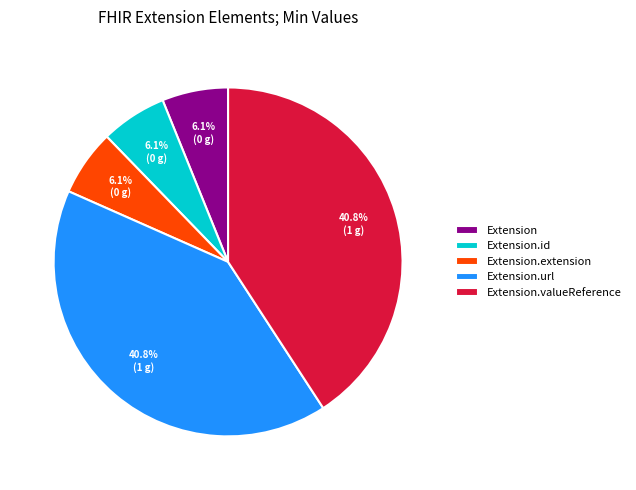

To the nearest percent, what is the average slice percentage?

20%